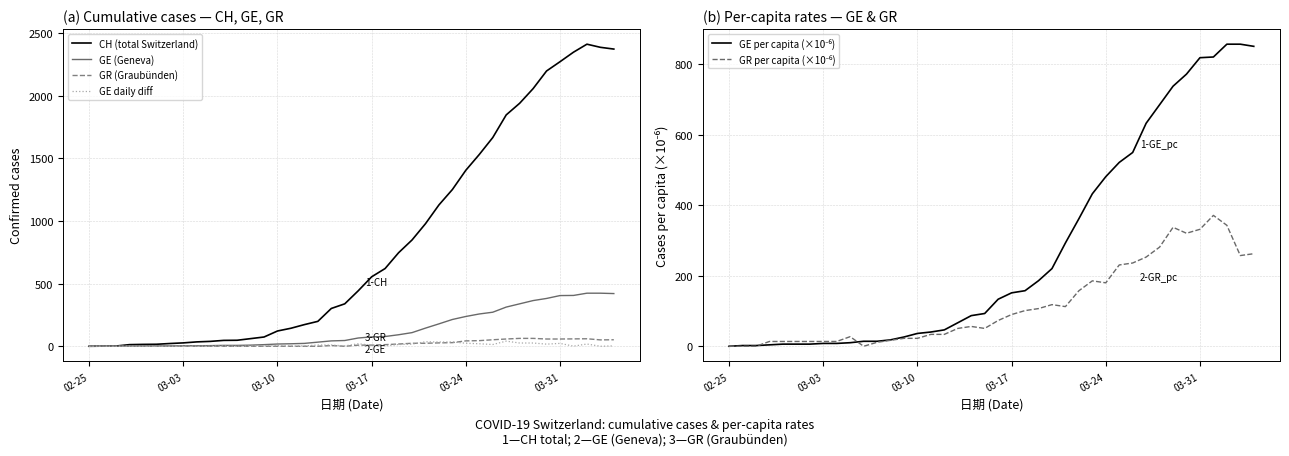

What is the highest value of the GR (Graubünden) series?

63